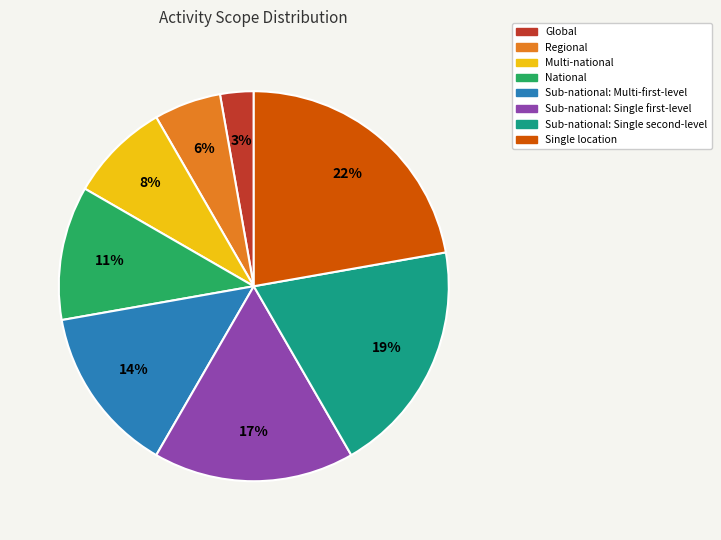

Which category has the smallest portion of the pie?

Global